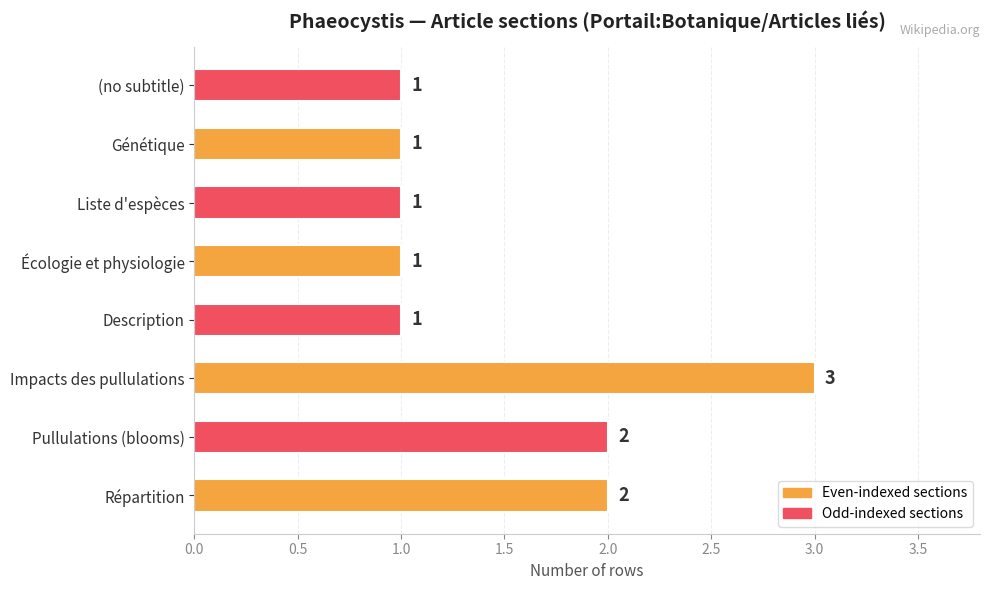

Reading bottom to top, extract all data points from this chart.

2	2	3	1	1	1	1	1